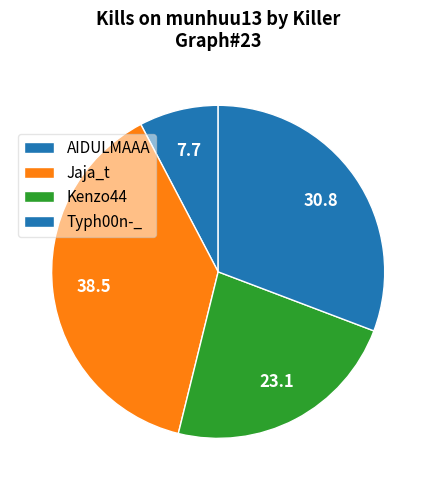

How many slices are in this pie chart?

4